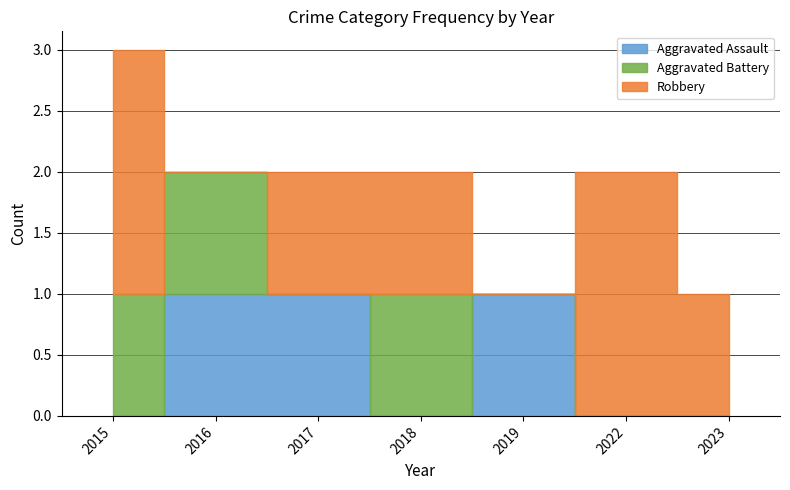

Where is Aggravated Battery nearest to the value 0?

2017